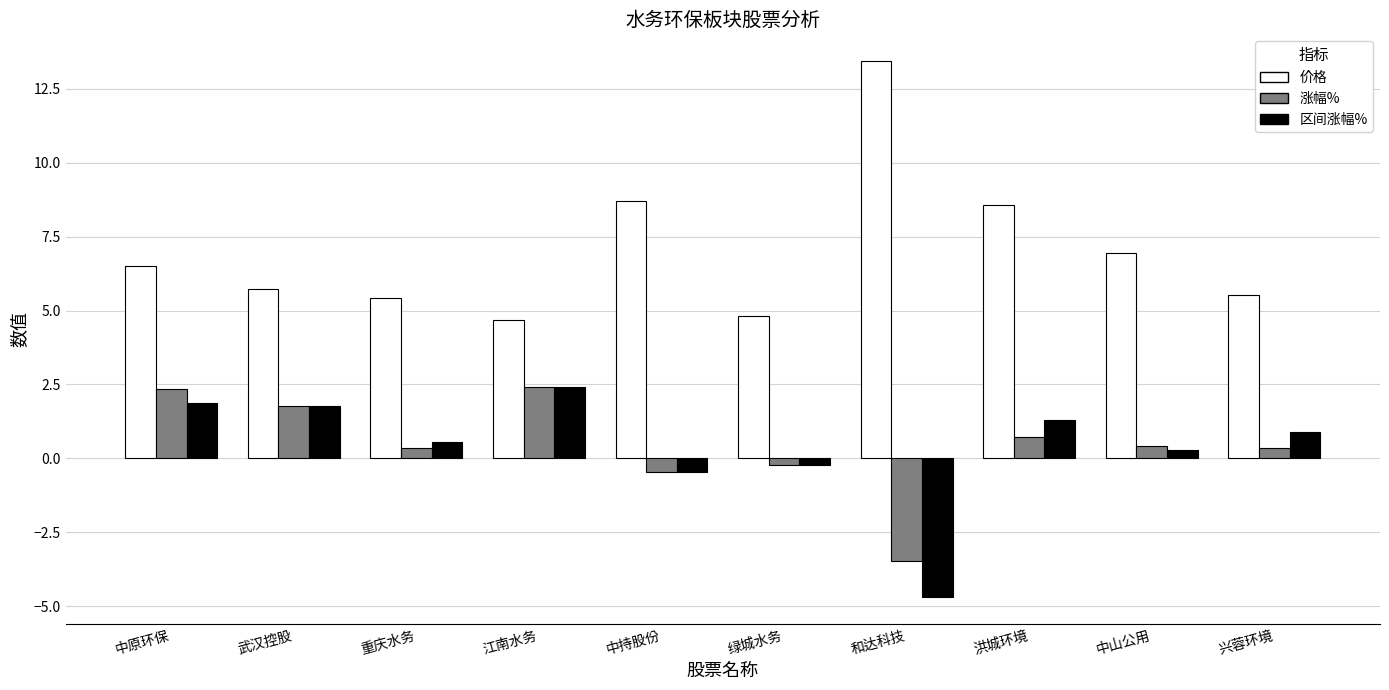

Which series has the widest spread of values?

价格